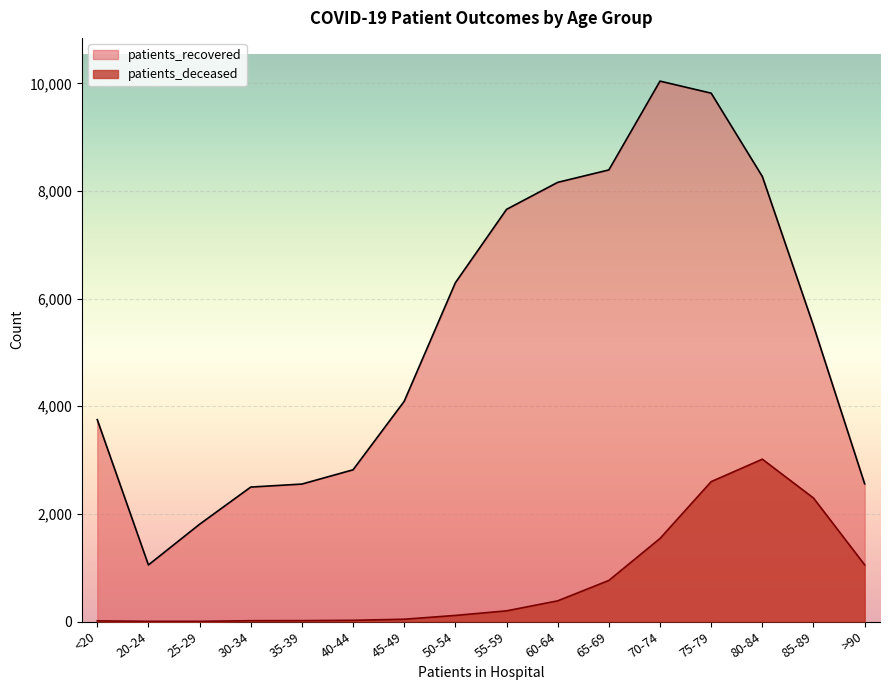

True or false: patients_deceased and patients_recovered cross at least once.

False